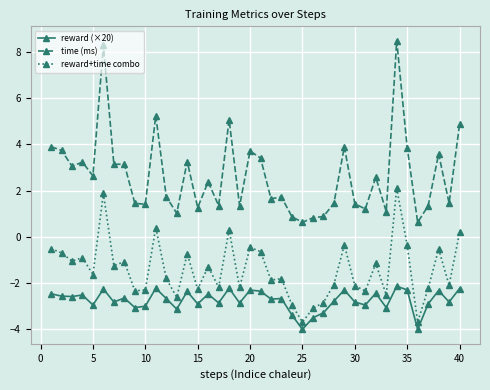

Count the number of data series in this chart.

3